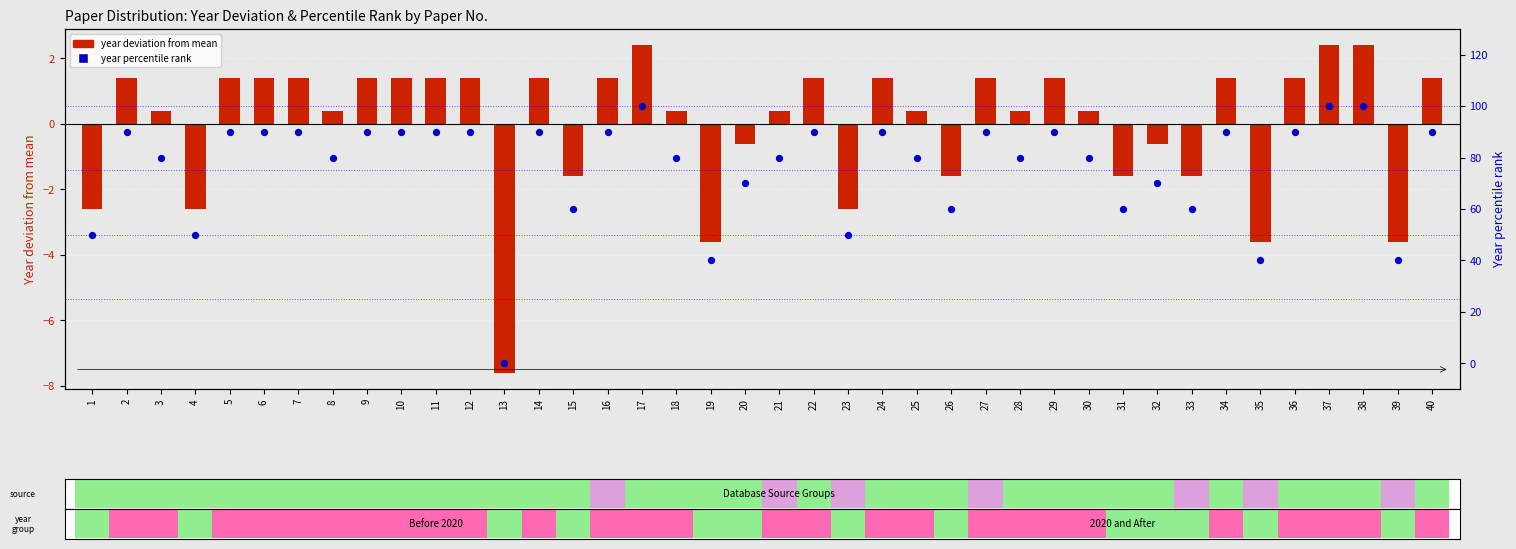

At which category is the sum across all series the highest?

17